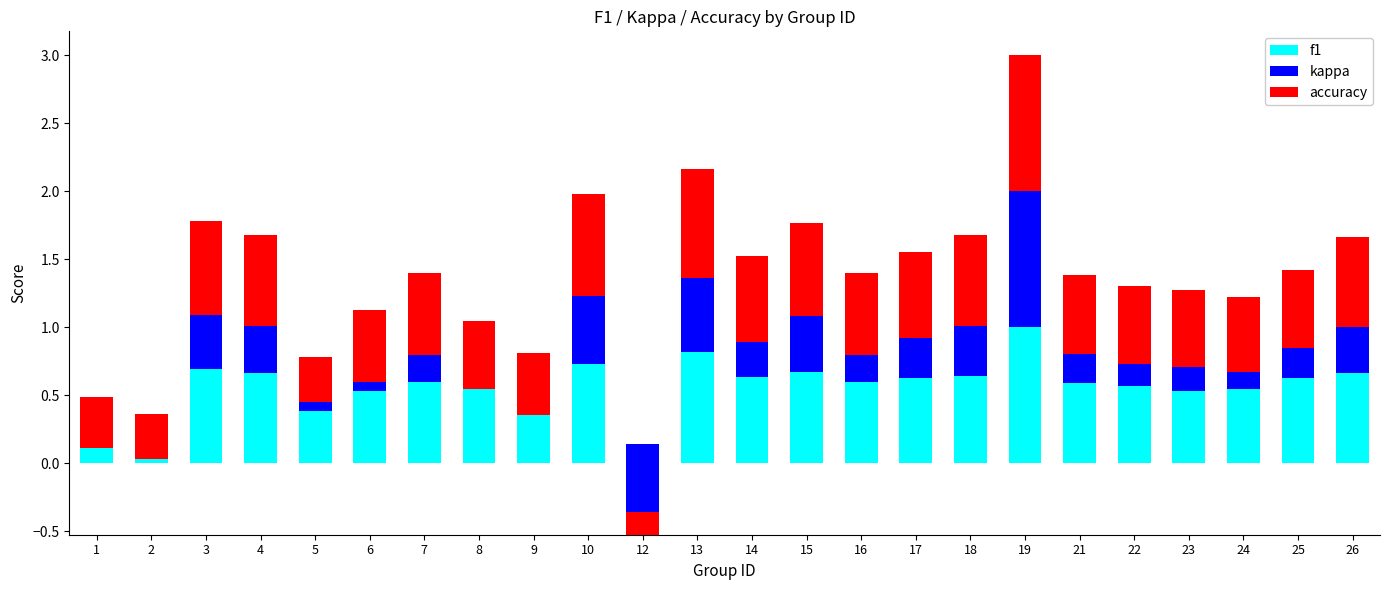

What is the approximate value of kappa at 19?

1.0